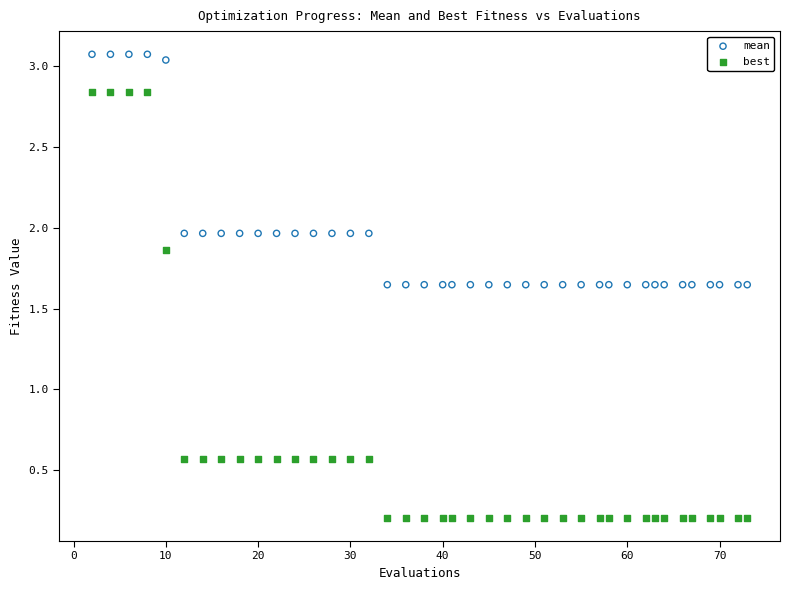

Which series contains the highest Y value?

mean